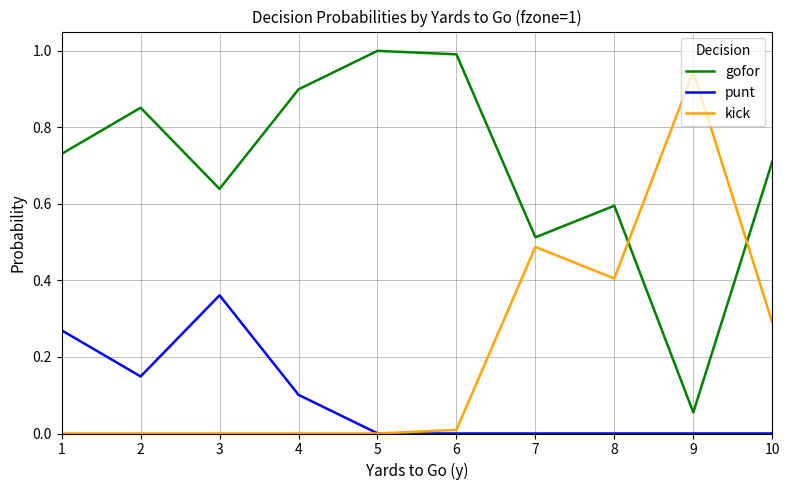

How many interior local valleys does the gofor series have?

3